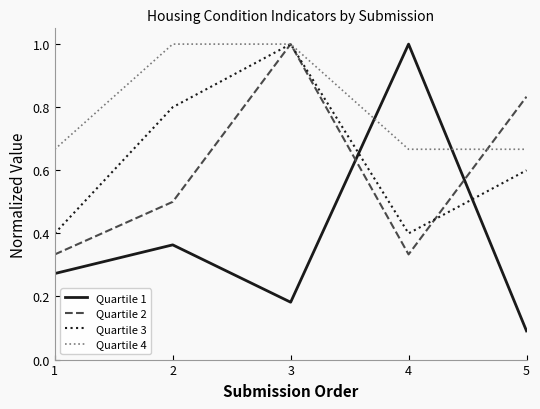

Rank the categories by Quartile 1 value from highest to lowest.

4, 2, 1, 3, 5